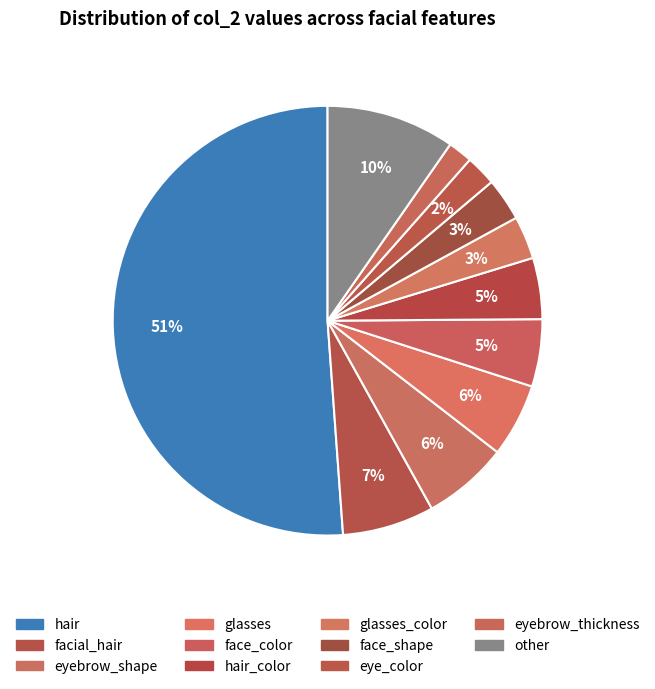

How many segments does this pie chart have?

11